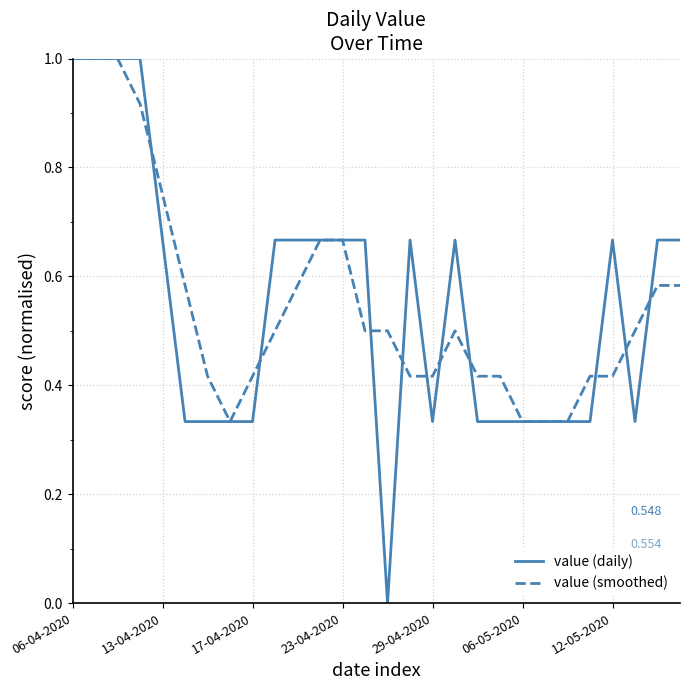

What is the maximum value for value (daily)?

1.0